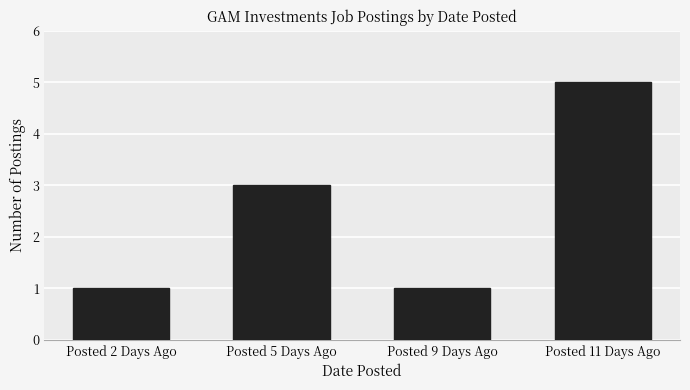

Which category has the highest value across all series?

Posted 11 Days Ago